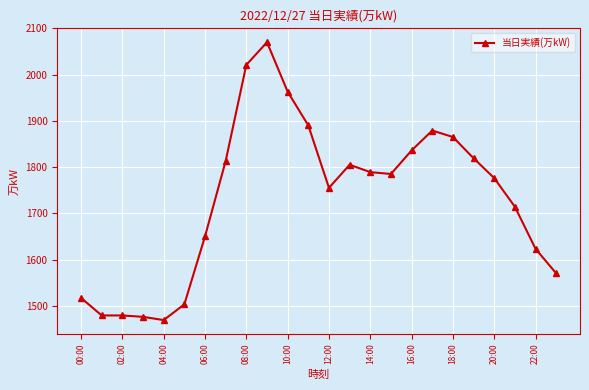

What is the value of the 22nd point from the left?

1714